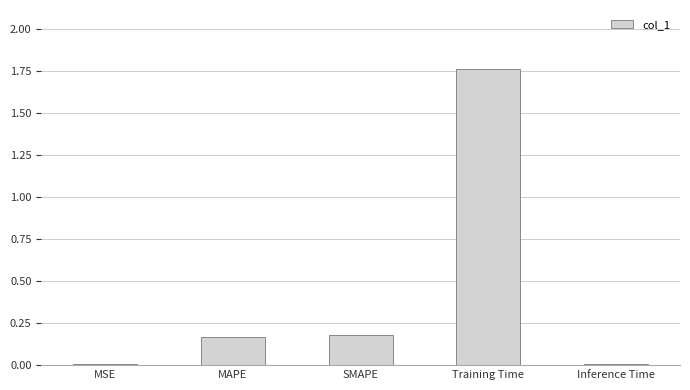

True or false: the data shows 0.2 at MAPE.

True